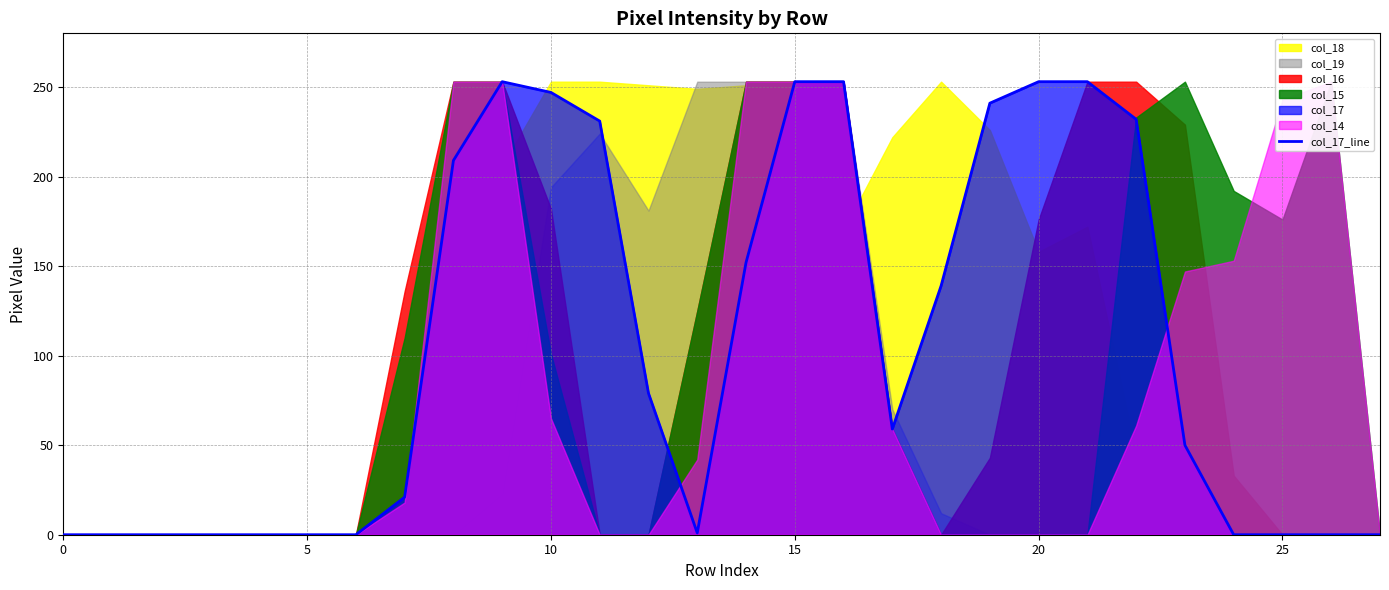

How many values are above zero?

17